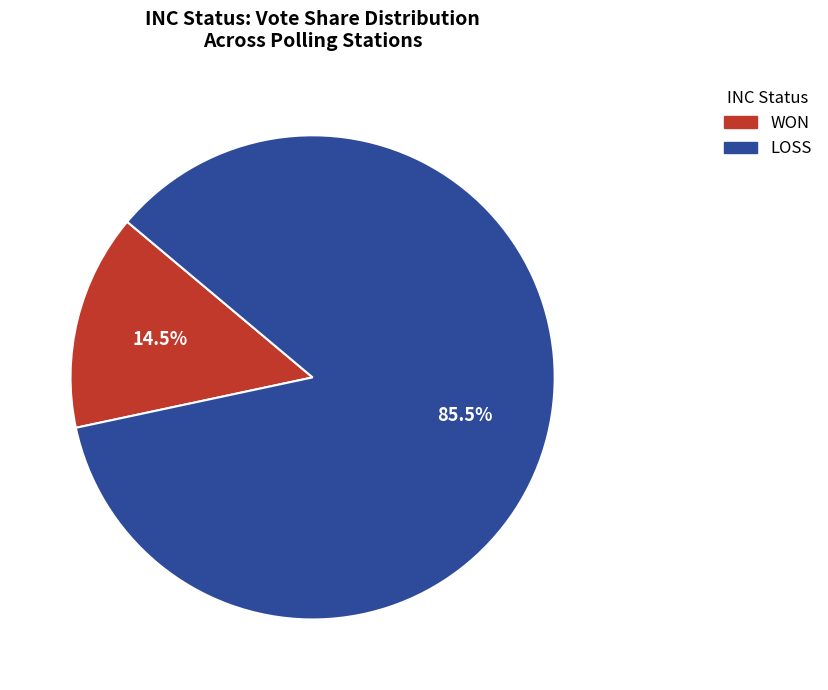

Which category has the smallest portion of the pie?

WON